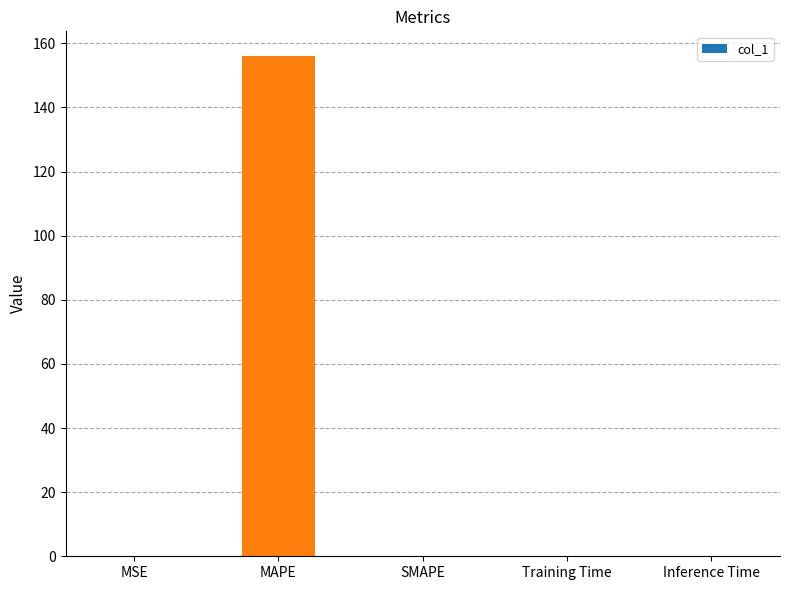

True or false: the data shows 155.9 at MAPE.

True